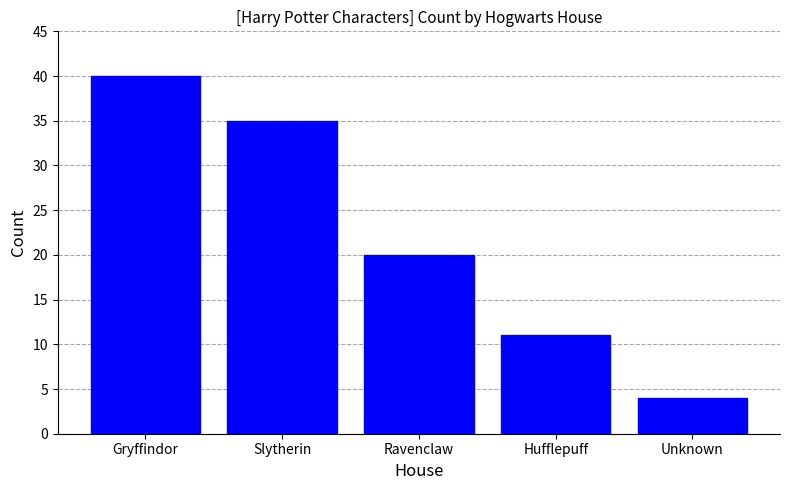

What is the value of the 2nd bar from the left?

35